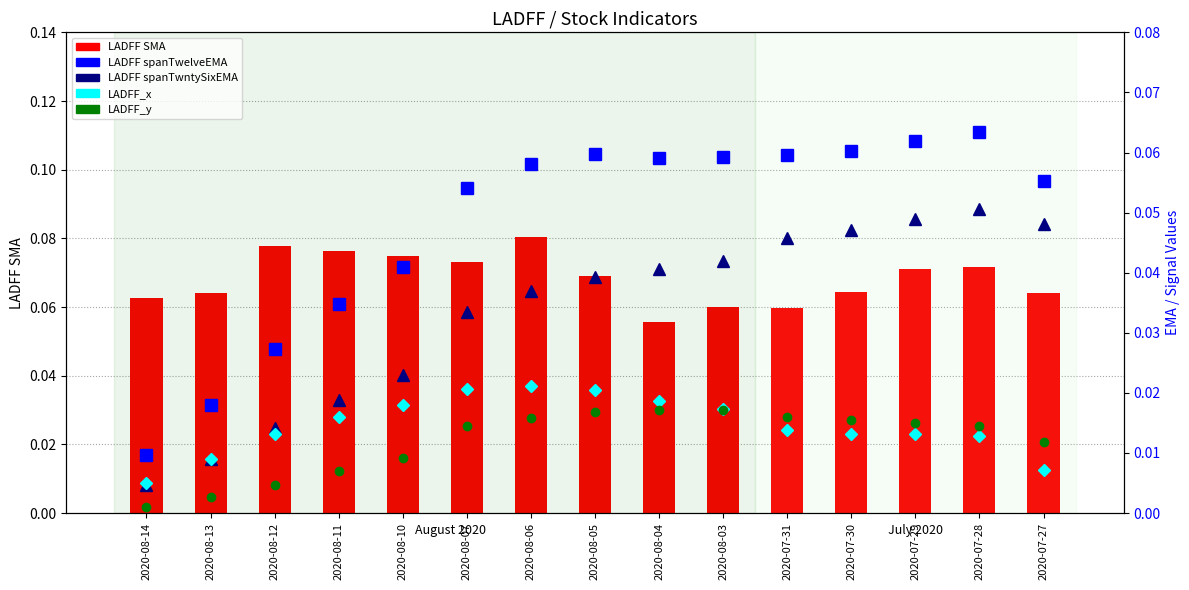

At which label is LADFF spanTwelveEMA closest to 0?

2020-08-14